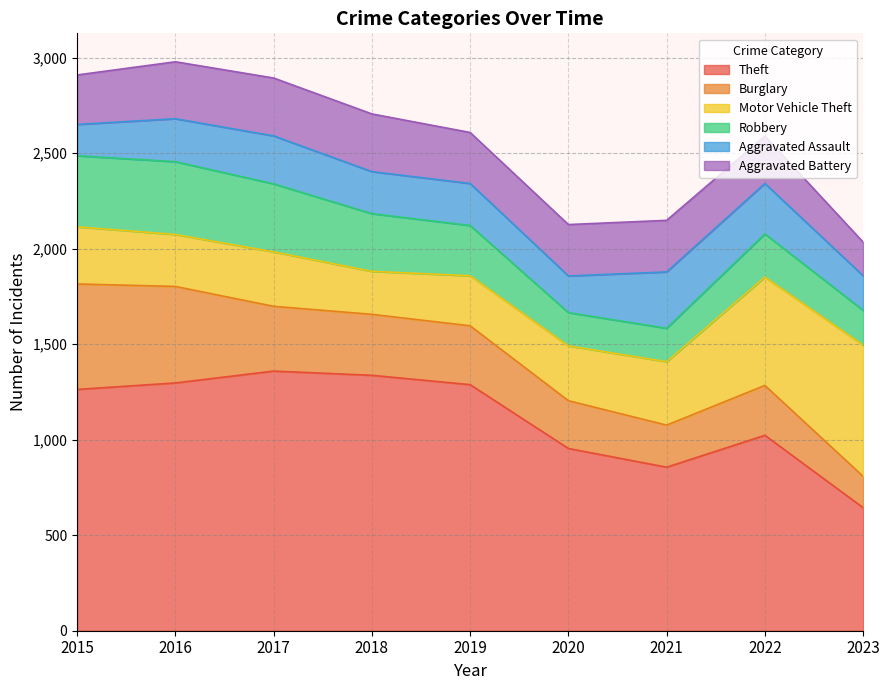

What is the maximum value shown in the chart?

1359